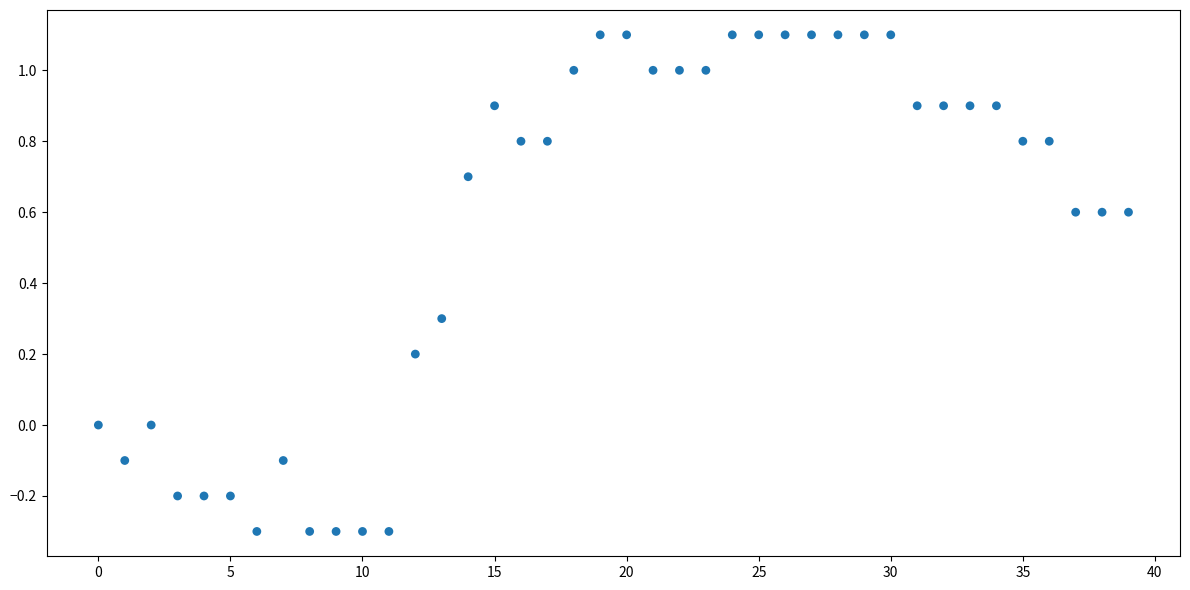

Count the number of points in this scatter plot.

40